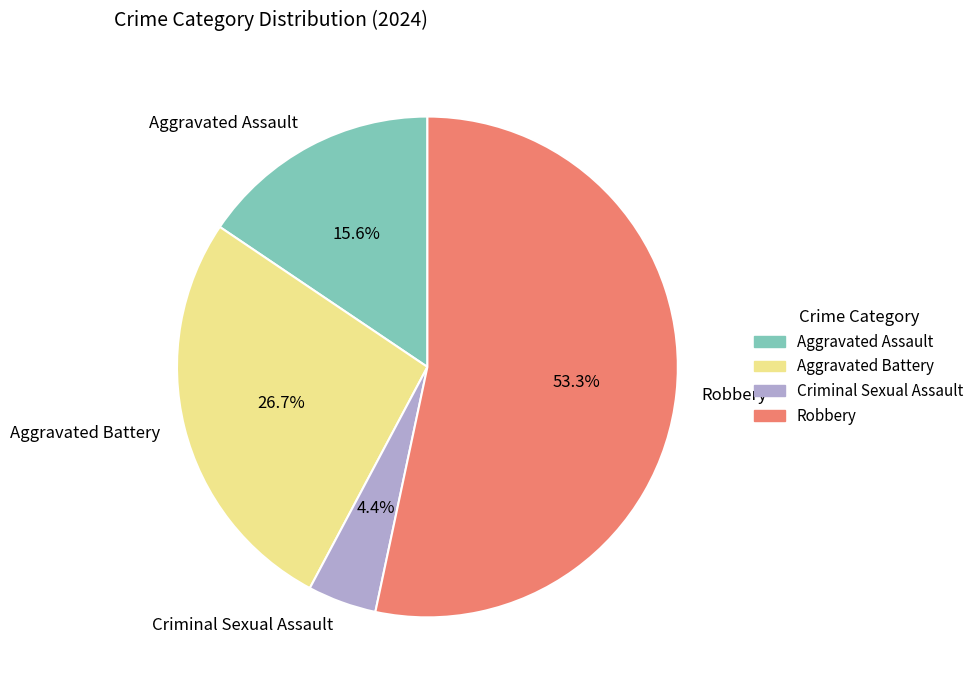

What is the smallest slice in the pie chart?

Criminal Sexual Assault